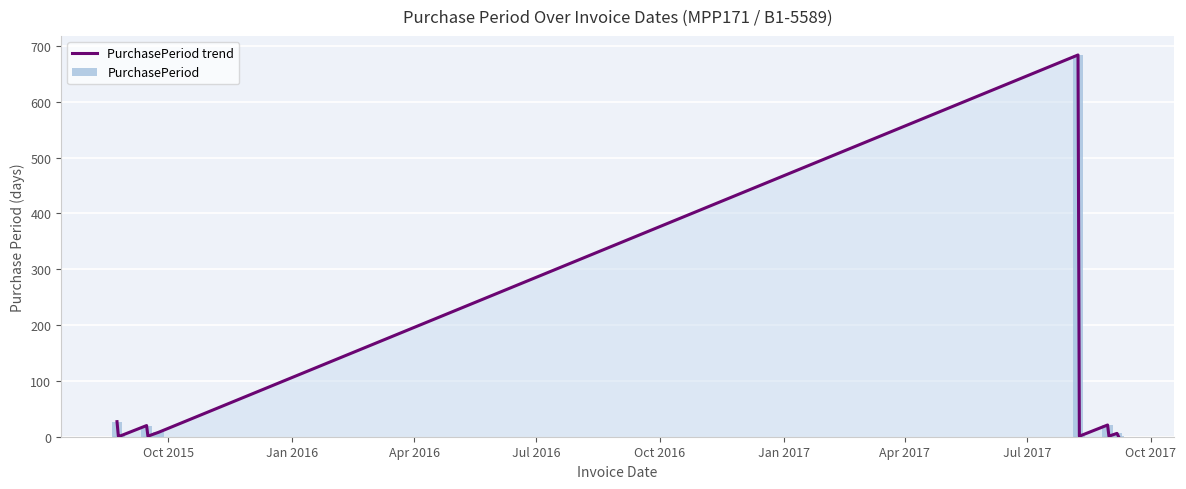

Does the chart contain any negative values?

No